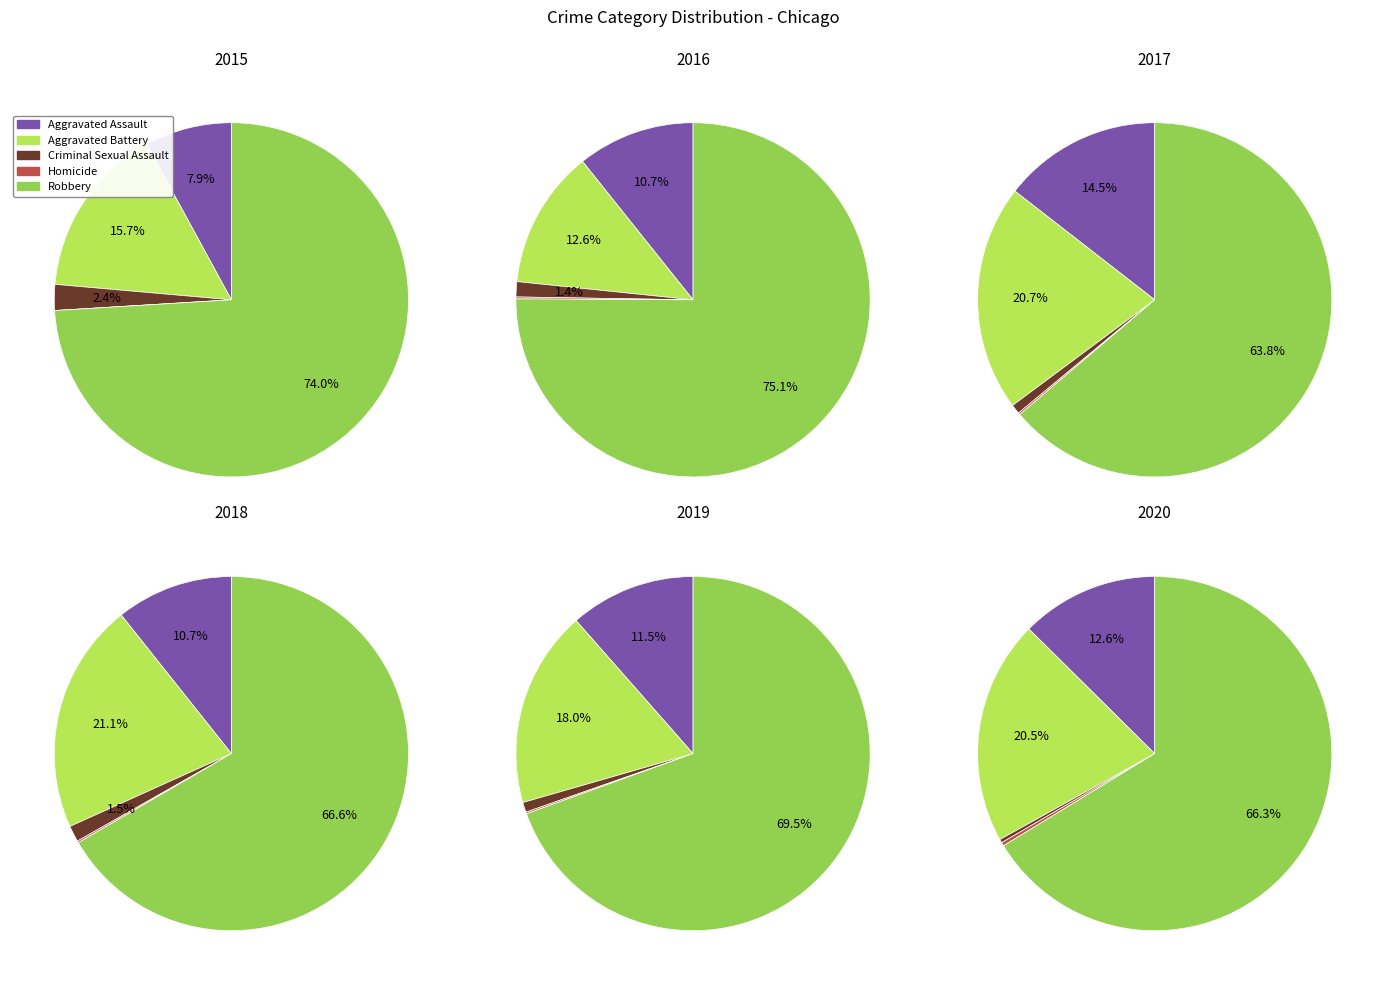

Does Robbery represent more than half of the total?

Yes